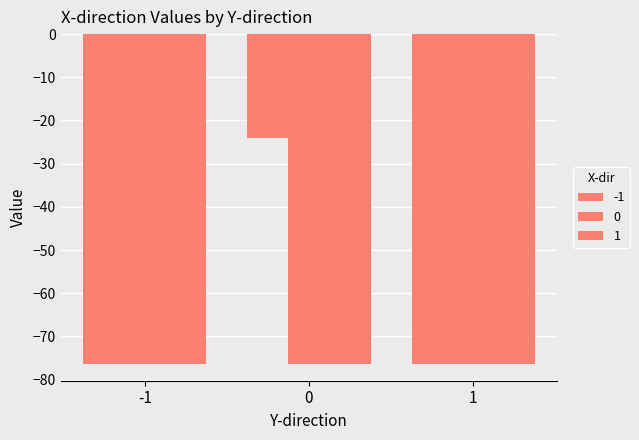

Reading left to right, transcribe all the data shown in this chart.

-1: -76.4	-24.0	-76.4
0: -76.4	-76.4	-76.4
1: -76.4	-76.4	-76.4